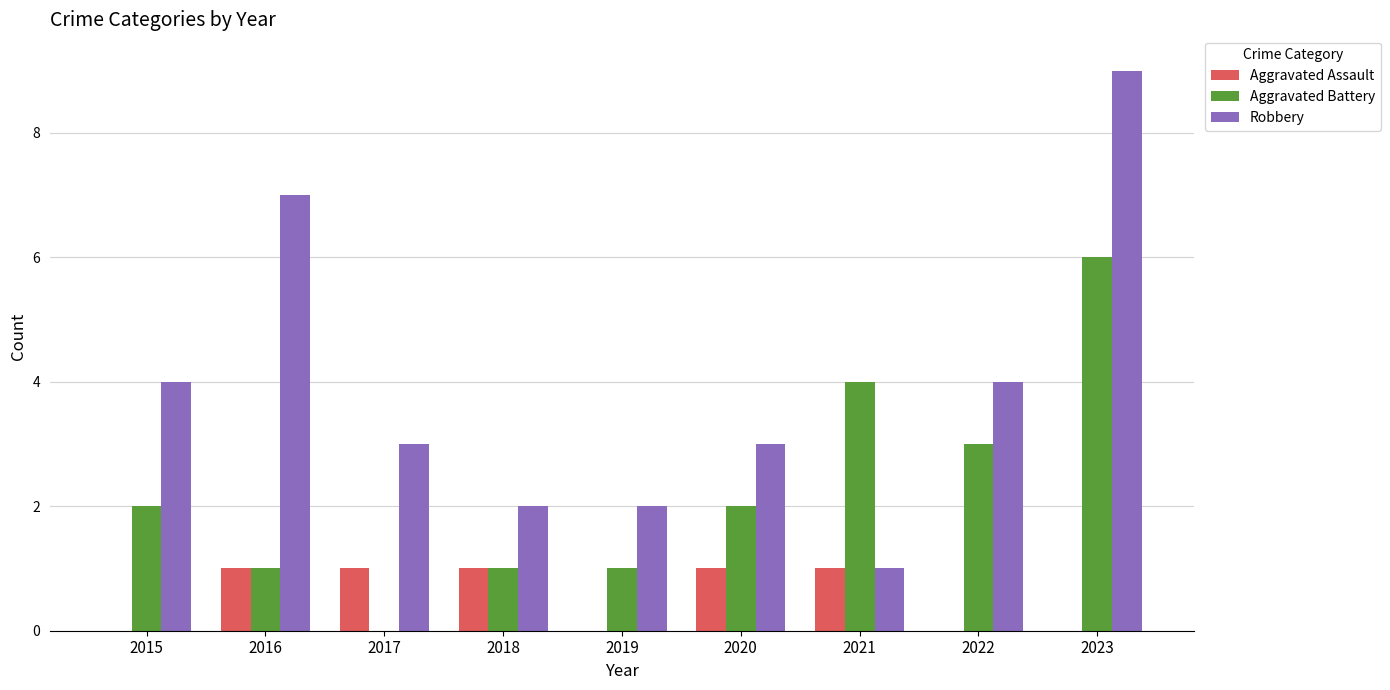

What is the sum of the Aggravated Assault values at 2020 and 2016?

2